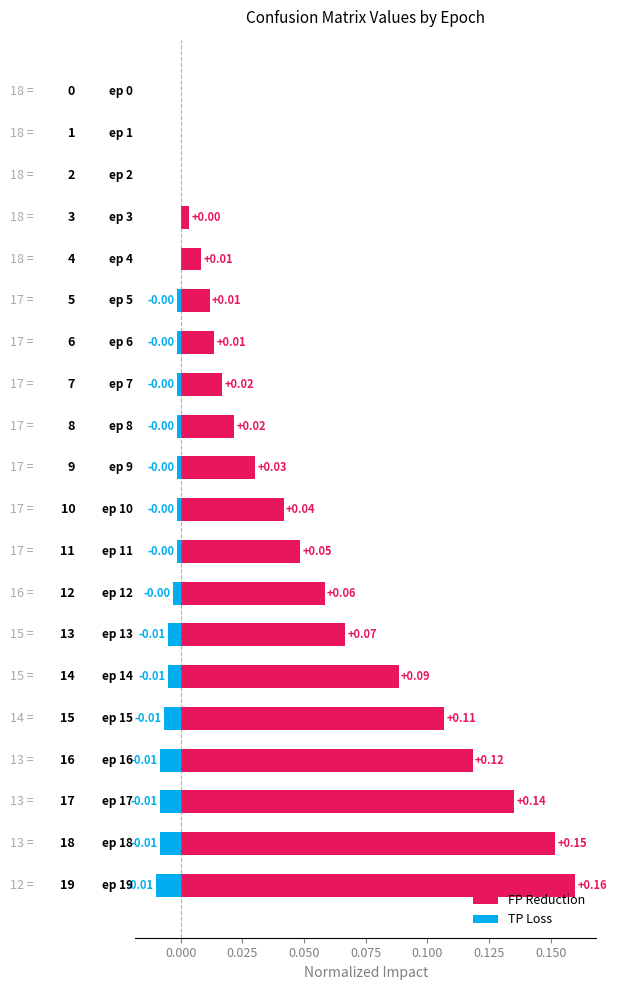

How many groups of bars are there?

20